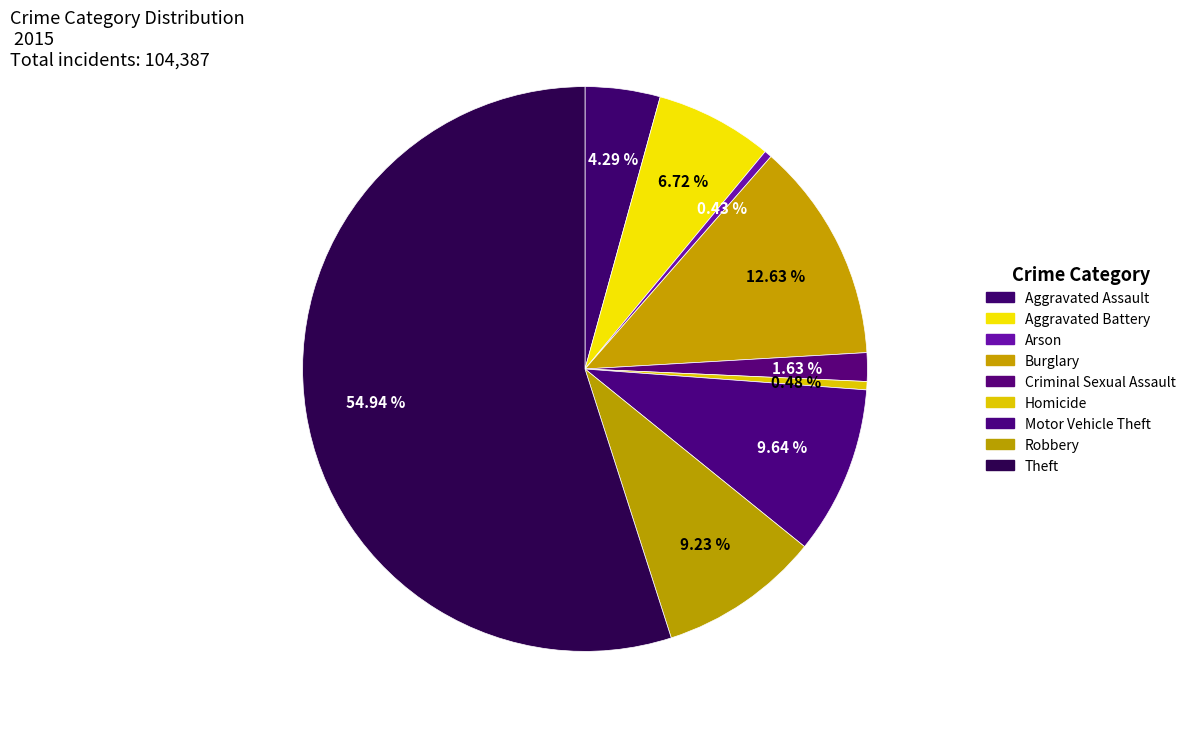

Count the number of slices in the pie.

9